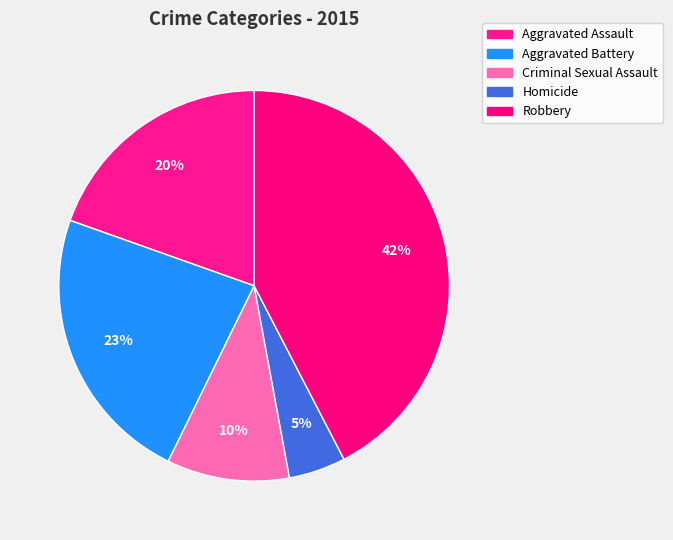

What is the ratio of the value at Criminal Sexual Assault to the value at Robbery?

0.2